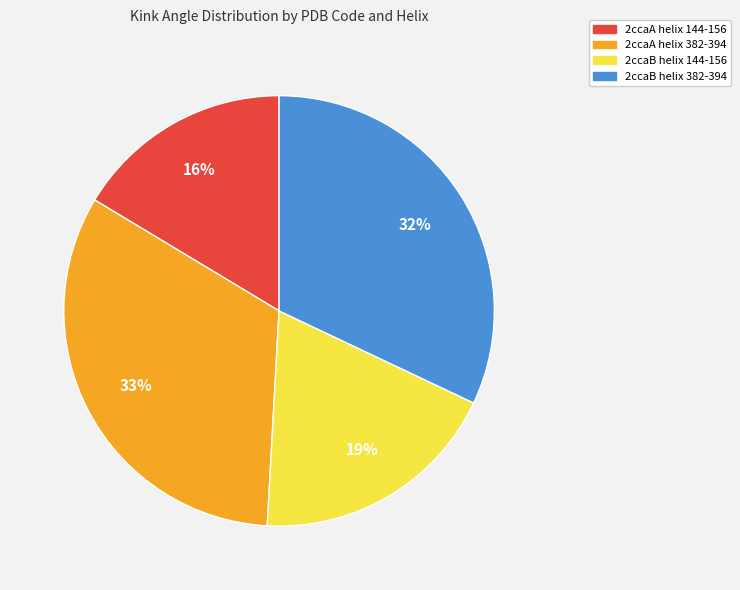

Approximately how many times larger is the value at 2ccaB helix 144-156 compared to 2ccaB helix 382-394?

0.6